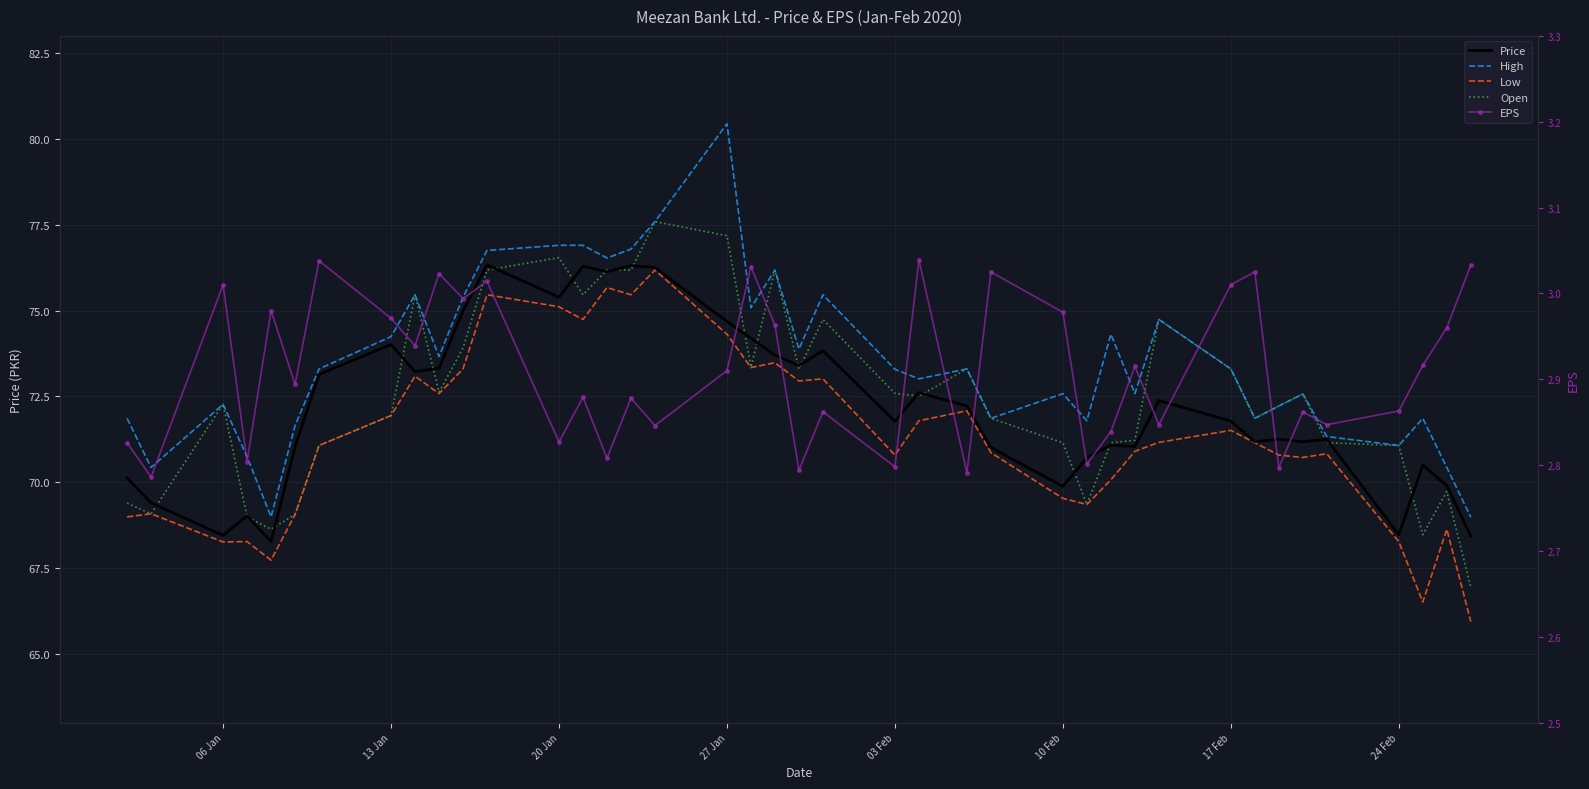

How many interior local peaks does the Low series have?

12